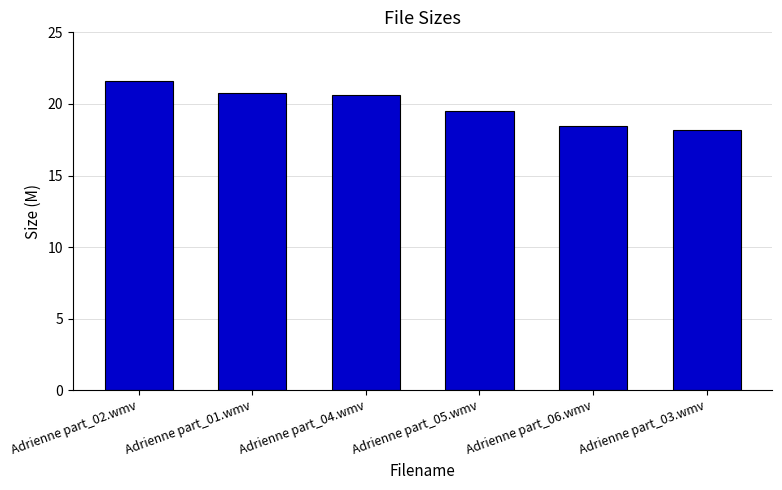

How many bars are there in total?

6